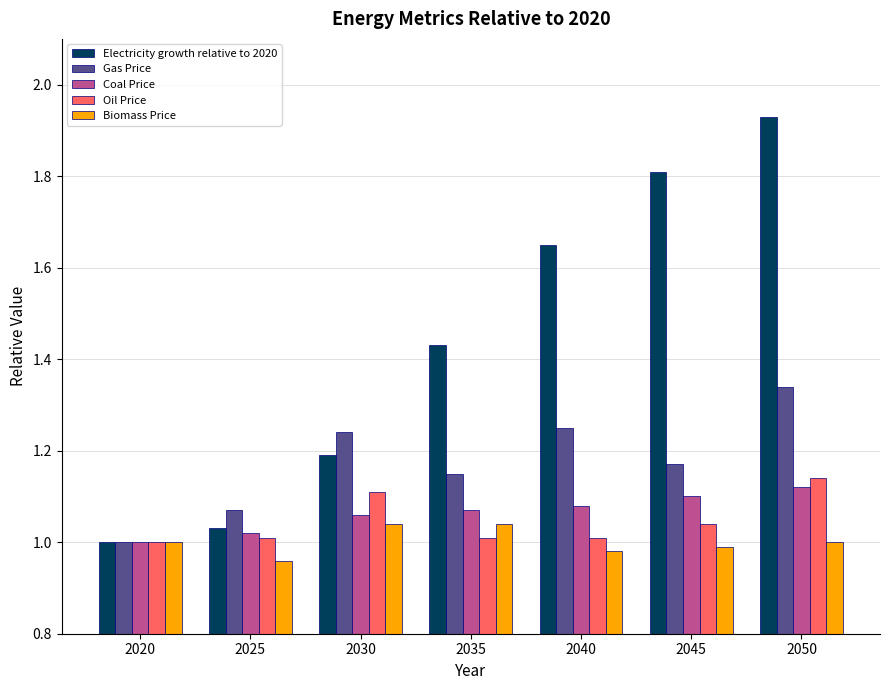

Is it true that Electricity growth relative to 2020 equals 2.7 at 2040?

False